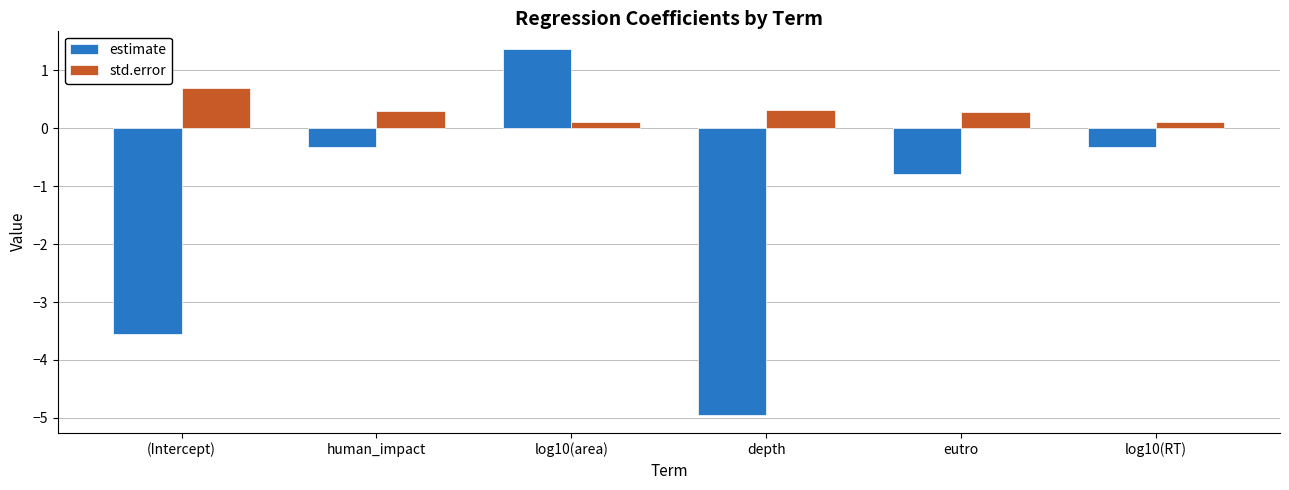

At (Intercept), list the series in order from largest to smallest.

std.error, estimate